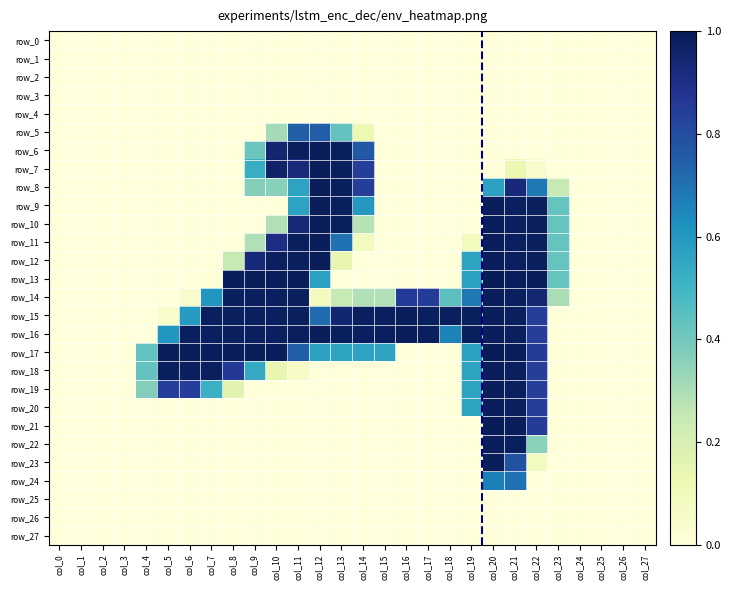

Is the value of row_11 at col_4 greater than the value of row_22 at col_13?

No